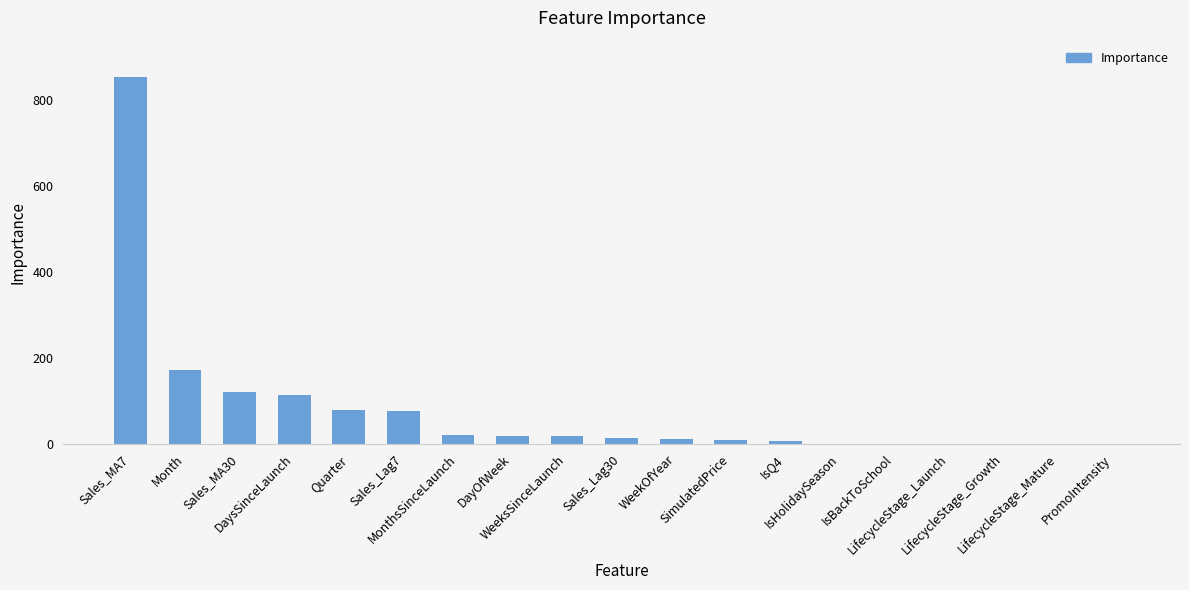

What is the greatest value displayed?

853.1